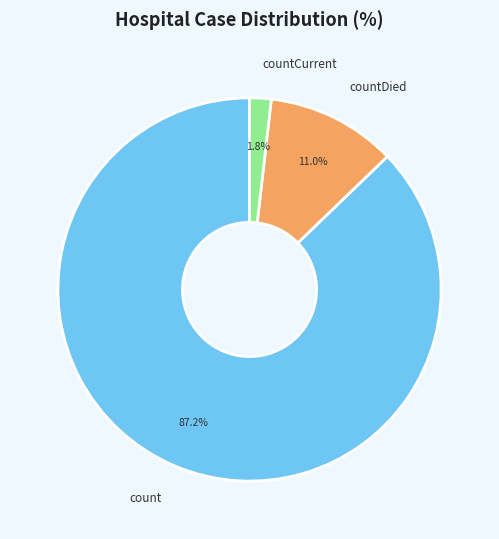

Is it true that count is 87% of the pie?

True